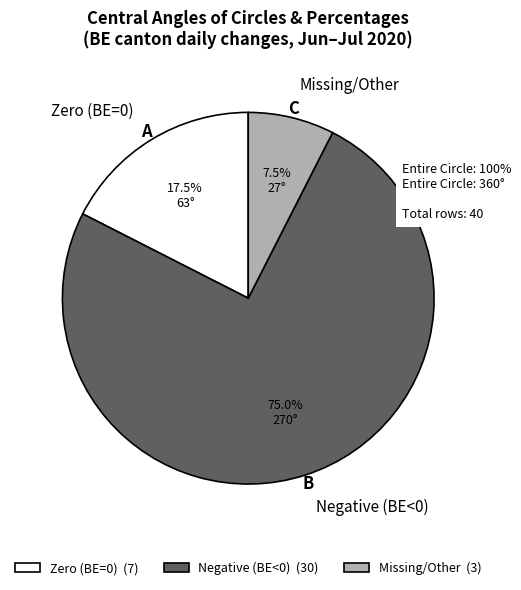

Approximately how many times larger is the value at Negative (BE<0) compared to Zero (BE=0)?

4.3